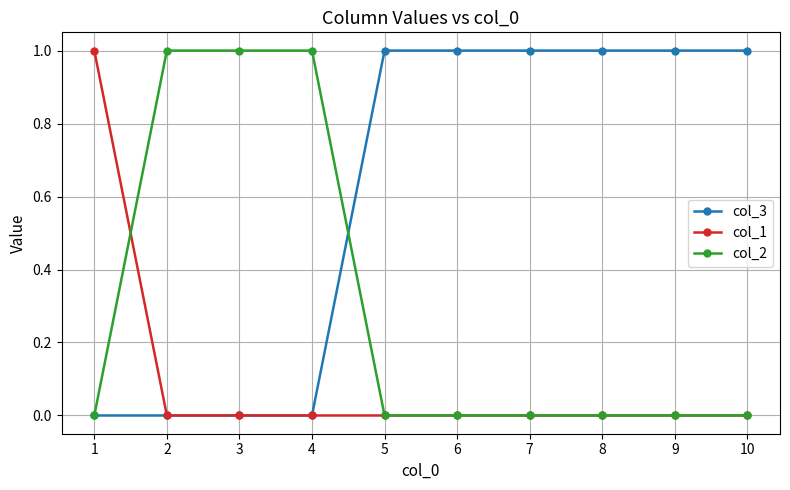

The value of col_2 at 10 is -1. True or false?

False